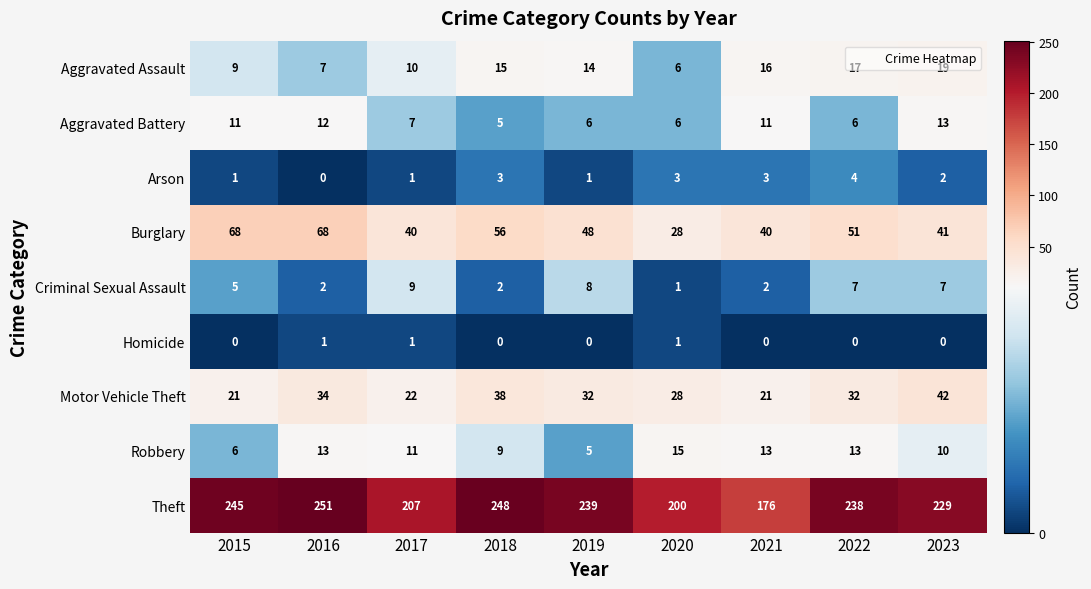

What value does the Arson series have at 2021?

3